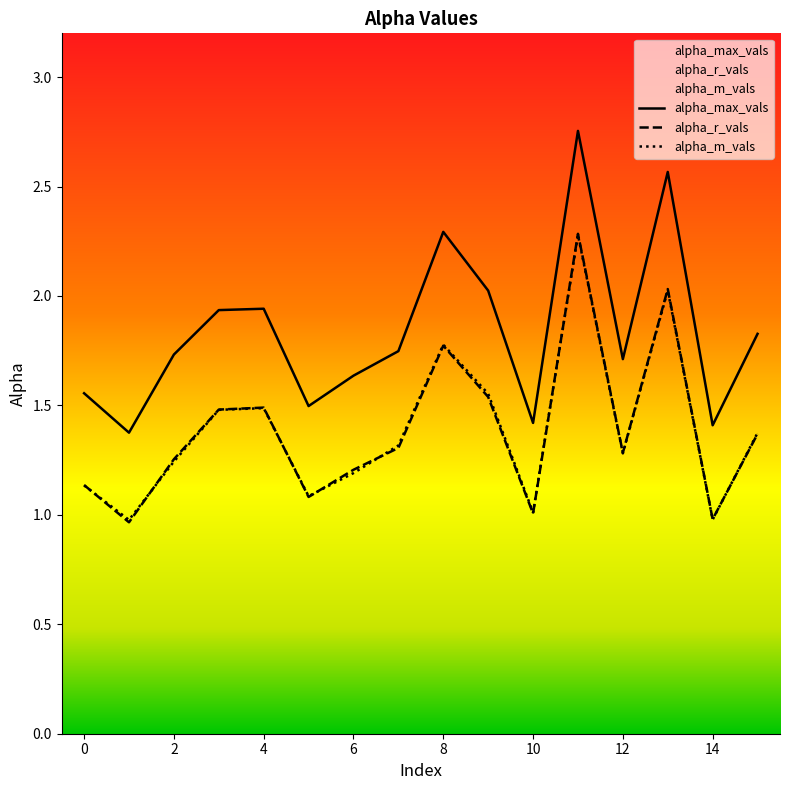

What is the maximum value for alpha_m_vals?

2.3